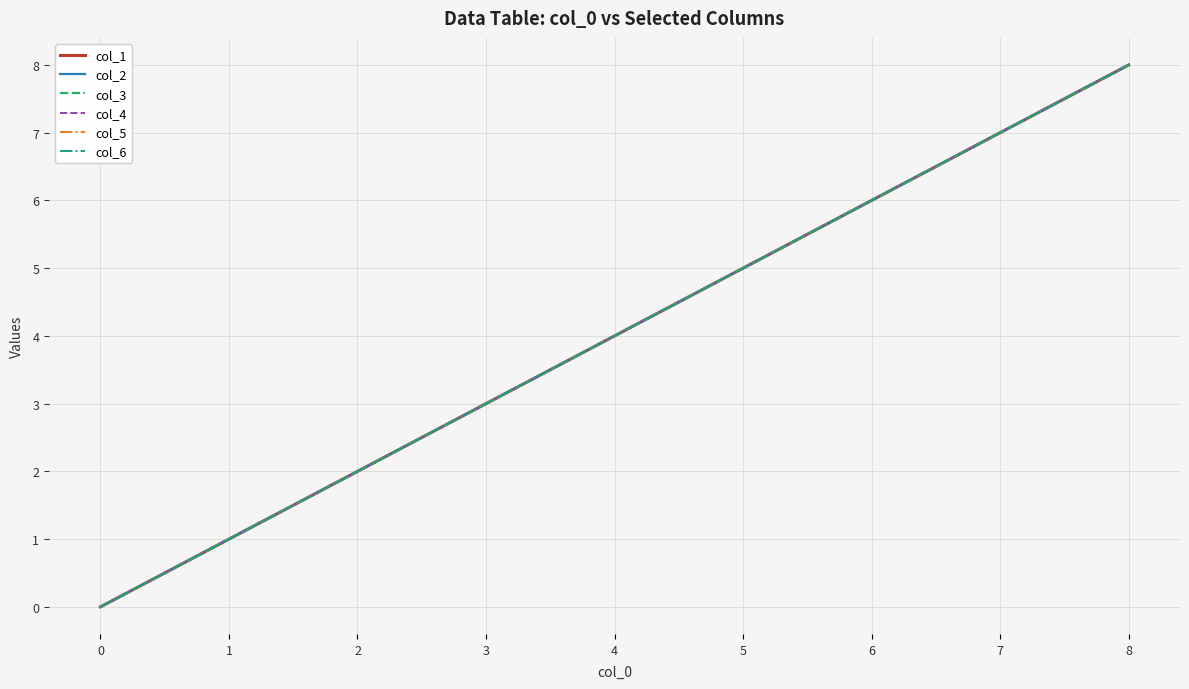

Does the chart have visible grid lines?

Yes